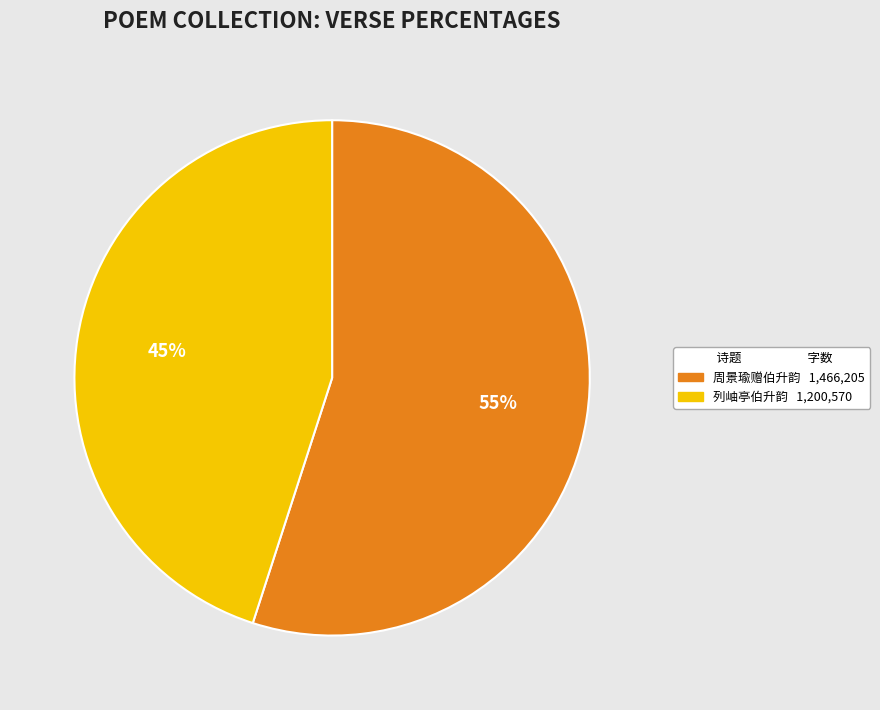

To the nearest percent, what is the difference between the largest and smallest slice percentages?

10%